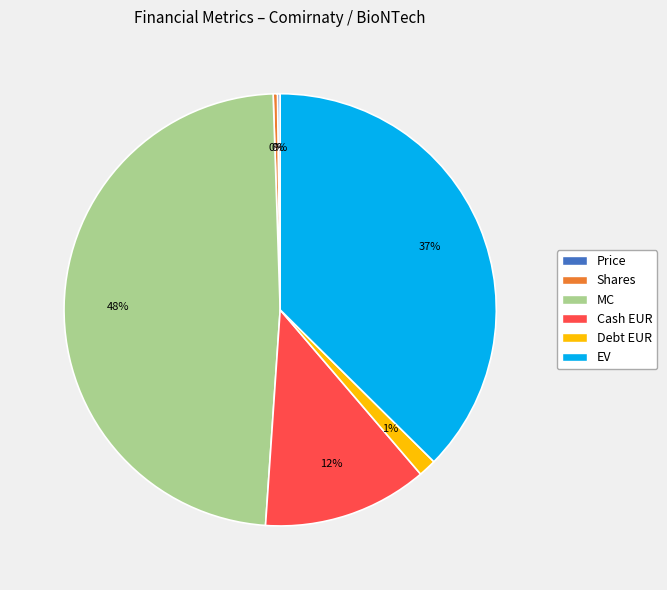

Does EV account for over 50% of the chart?

No